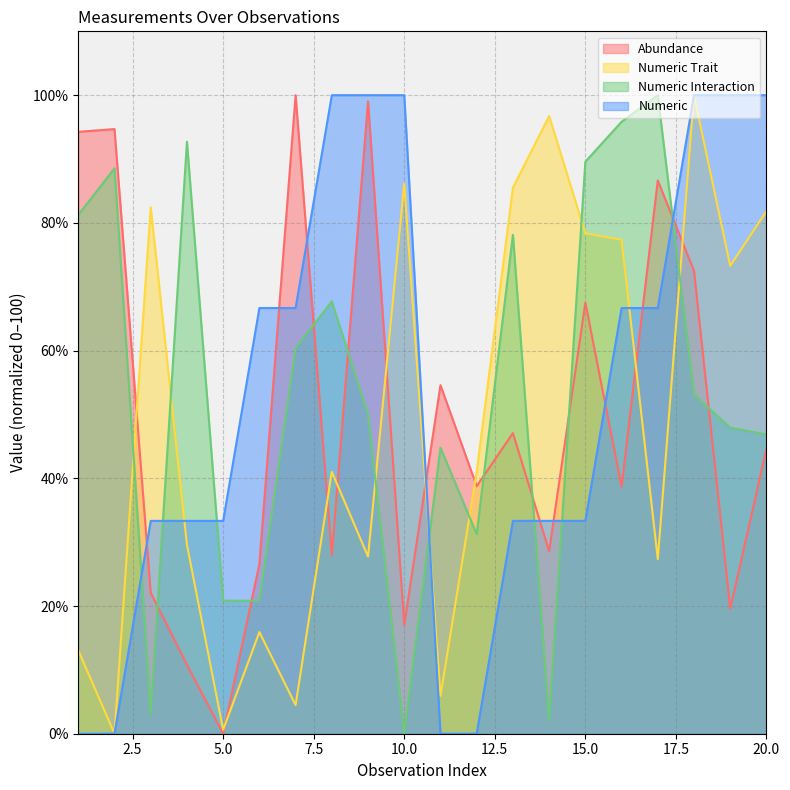

Which series changed the most between 17 and 19?

Abundance